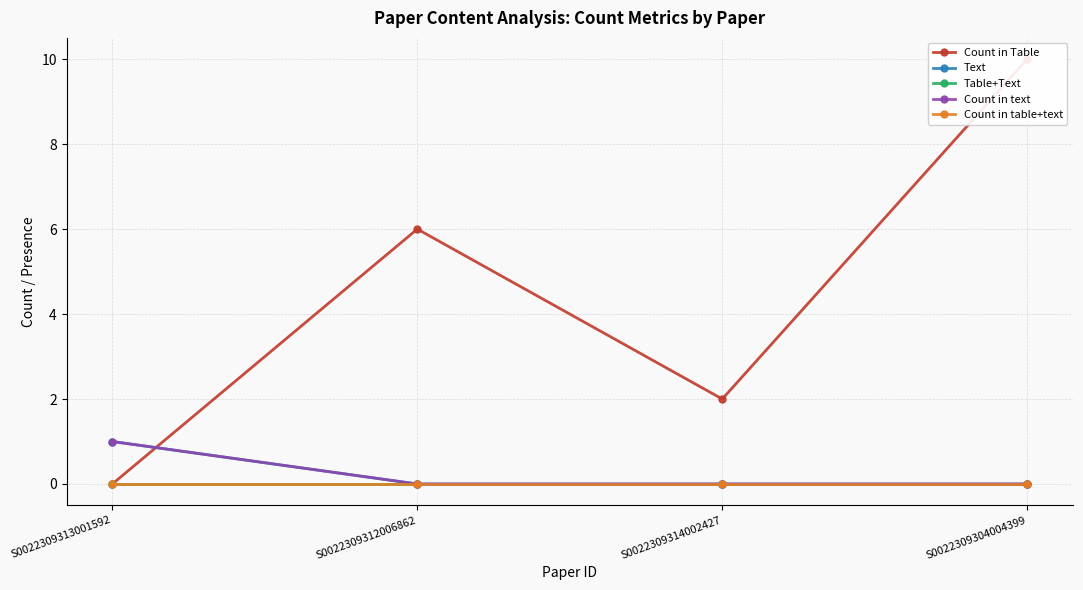

How many values in the Count in Table series exceed 6?

1